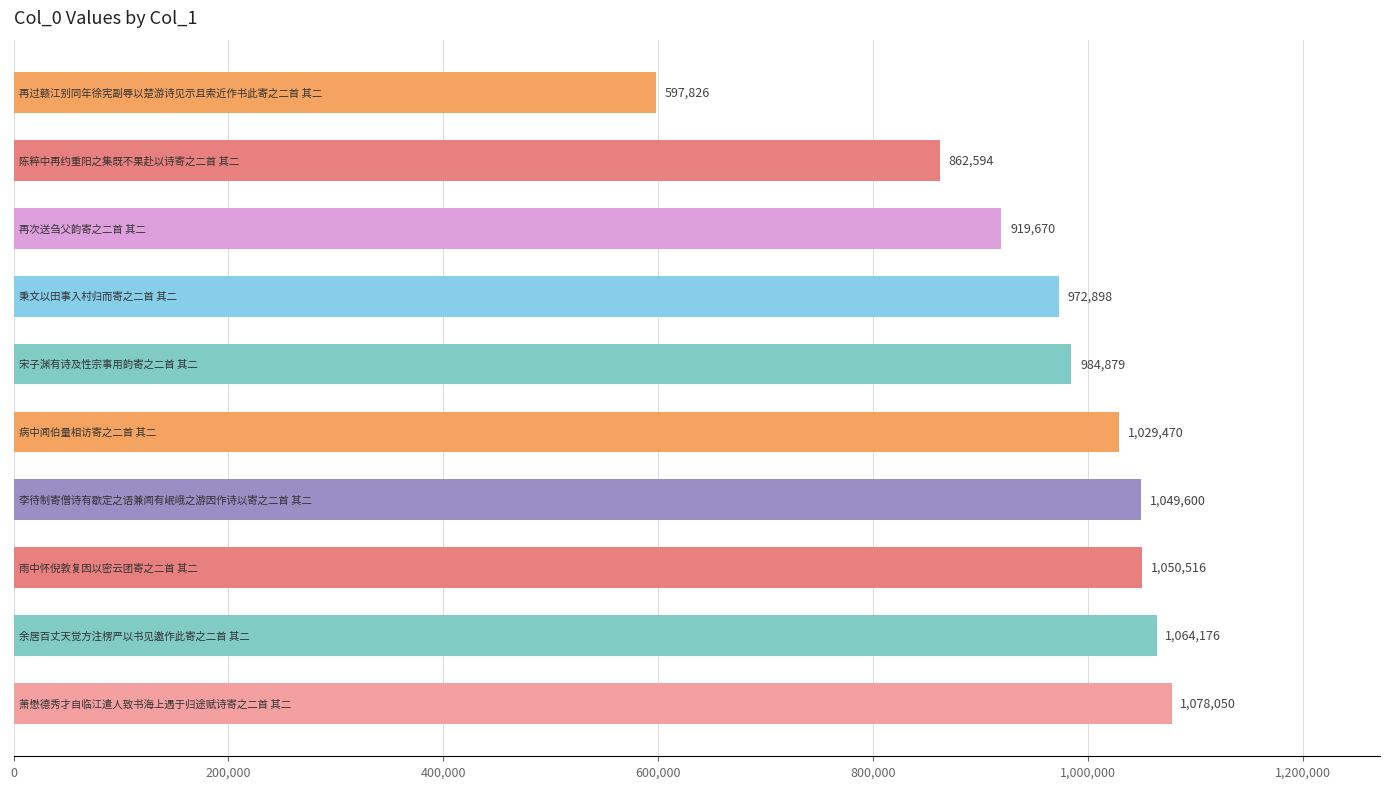

What is the greatest value displayed?

1078050